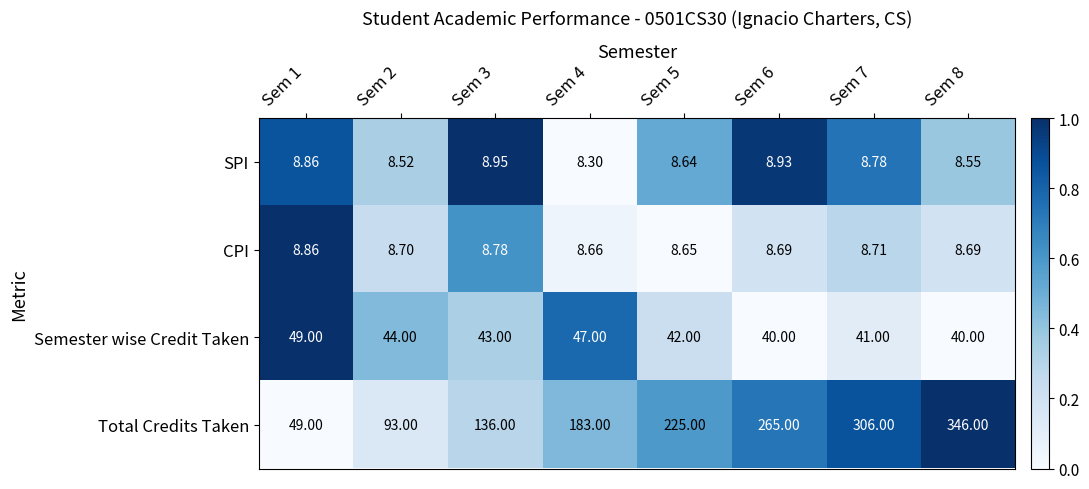

Between Sem 5 and Sem 6, which series saw the biggest shift?

Total Credits Taken